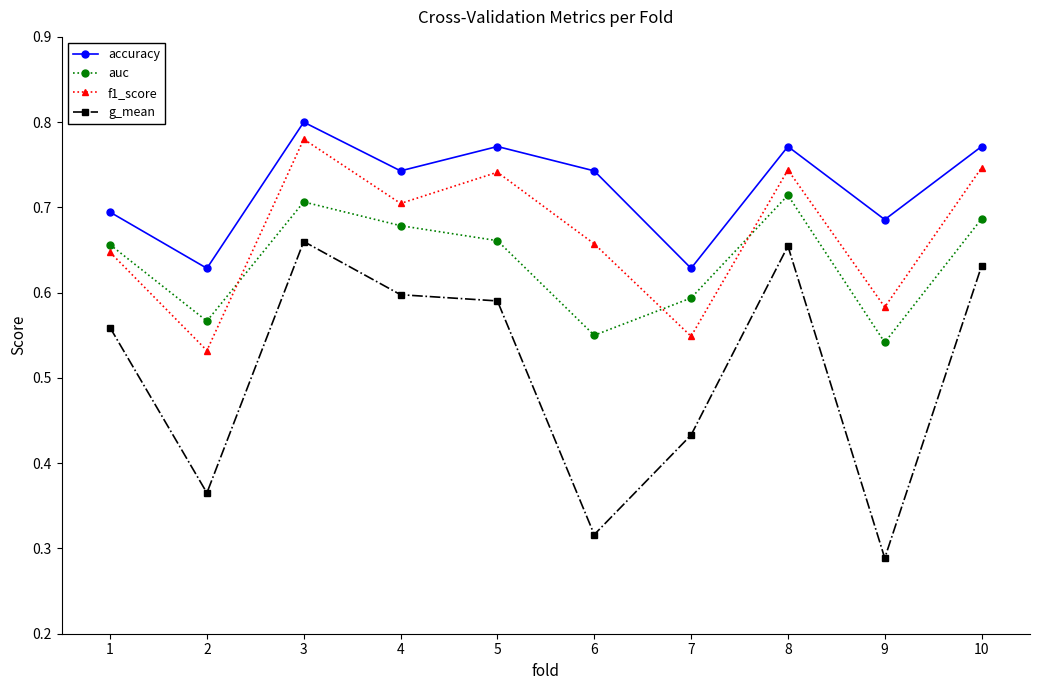

Between 5 and 6, which series saw the biggest shift?

g_mean